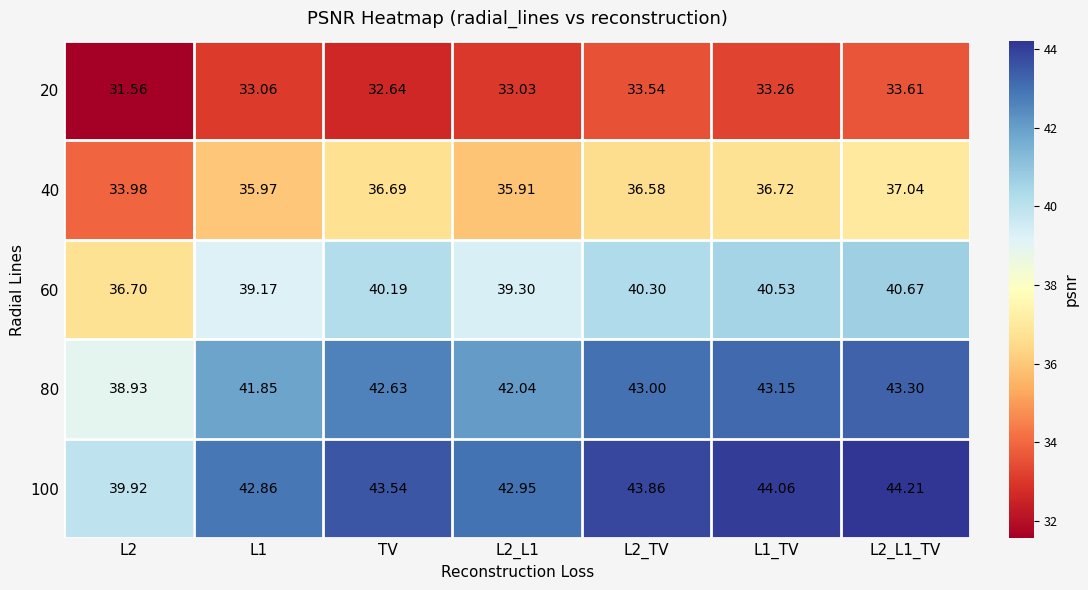

Where does the 80 series first go above 42?

TV